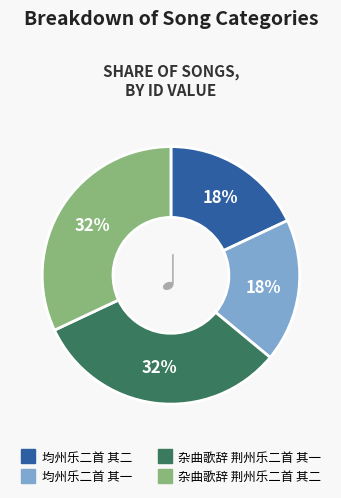

To the nearest percent, what is the difference between the largest and smallest slice percentages?

14%